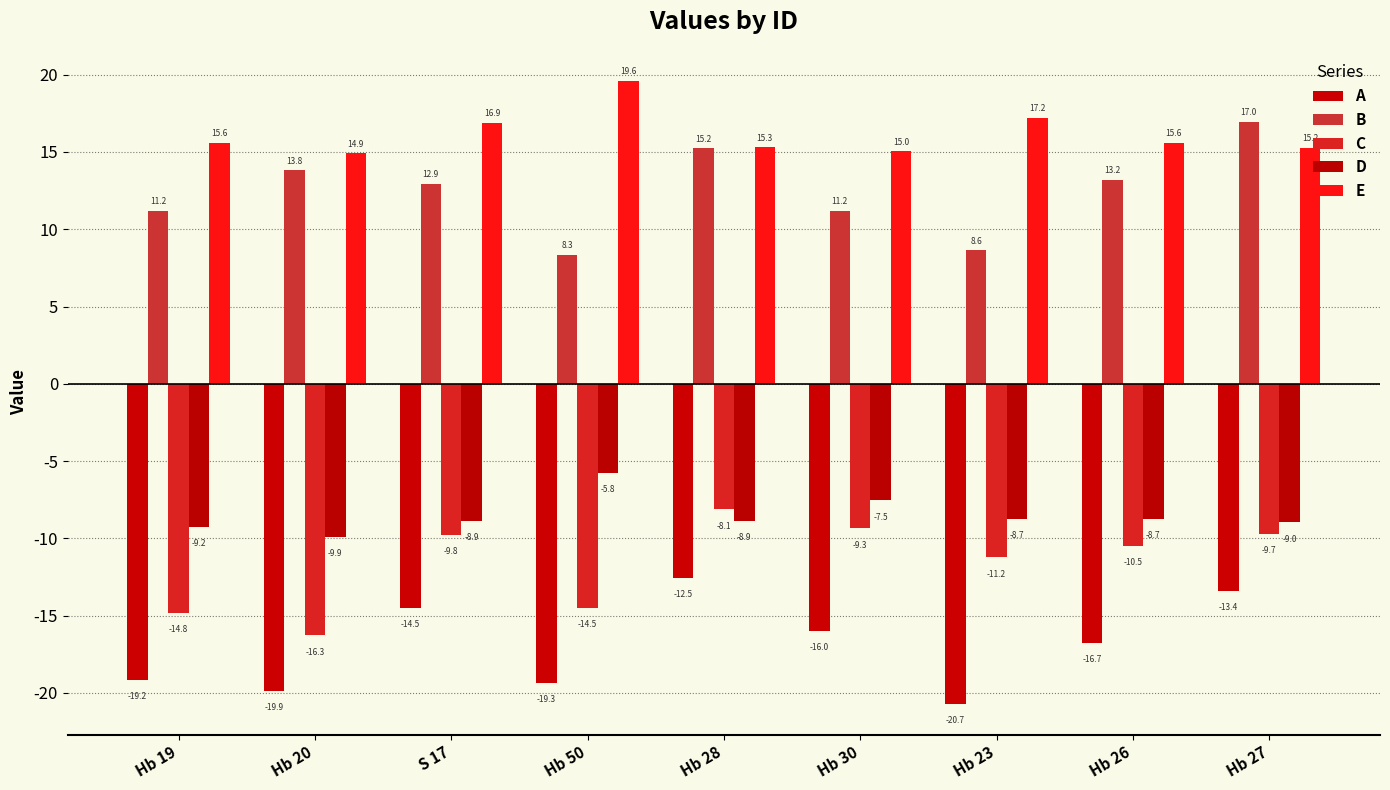

Between Hb 20 and S 17, which series saw the biggest shift?

C